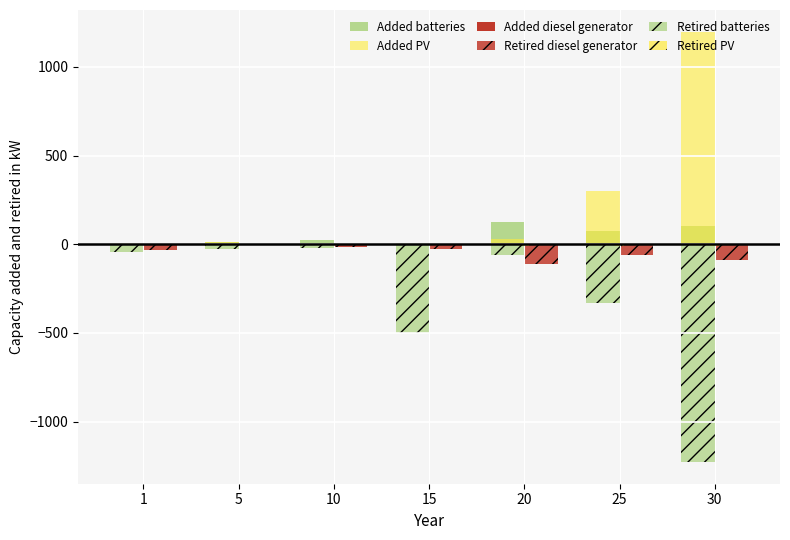

How many values in the Retired batteries series exceed -58?

3